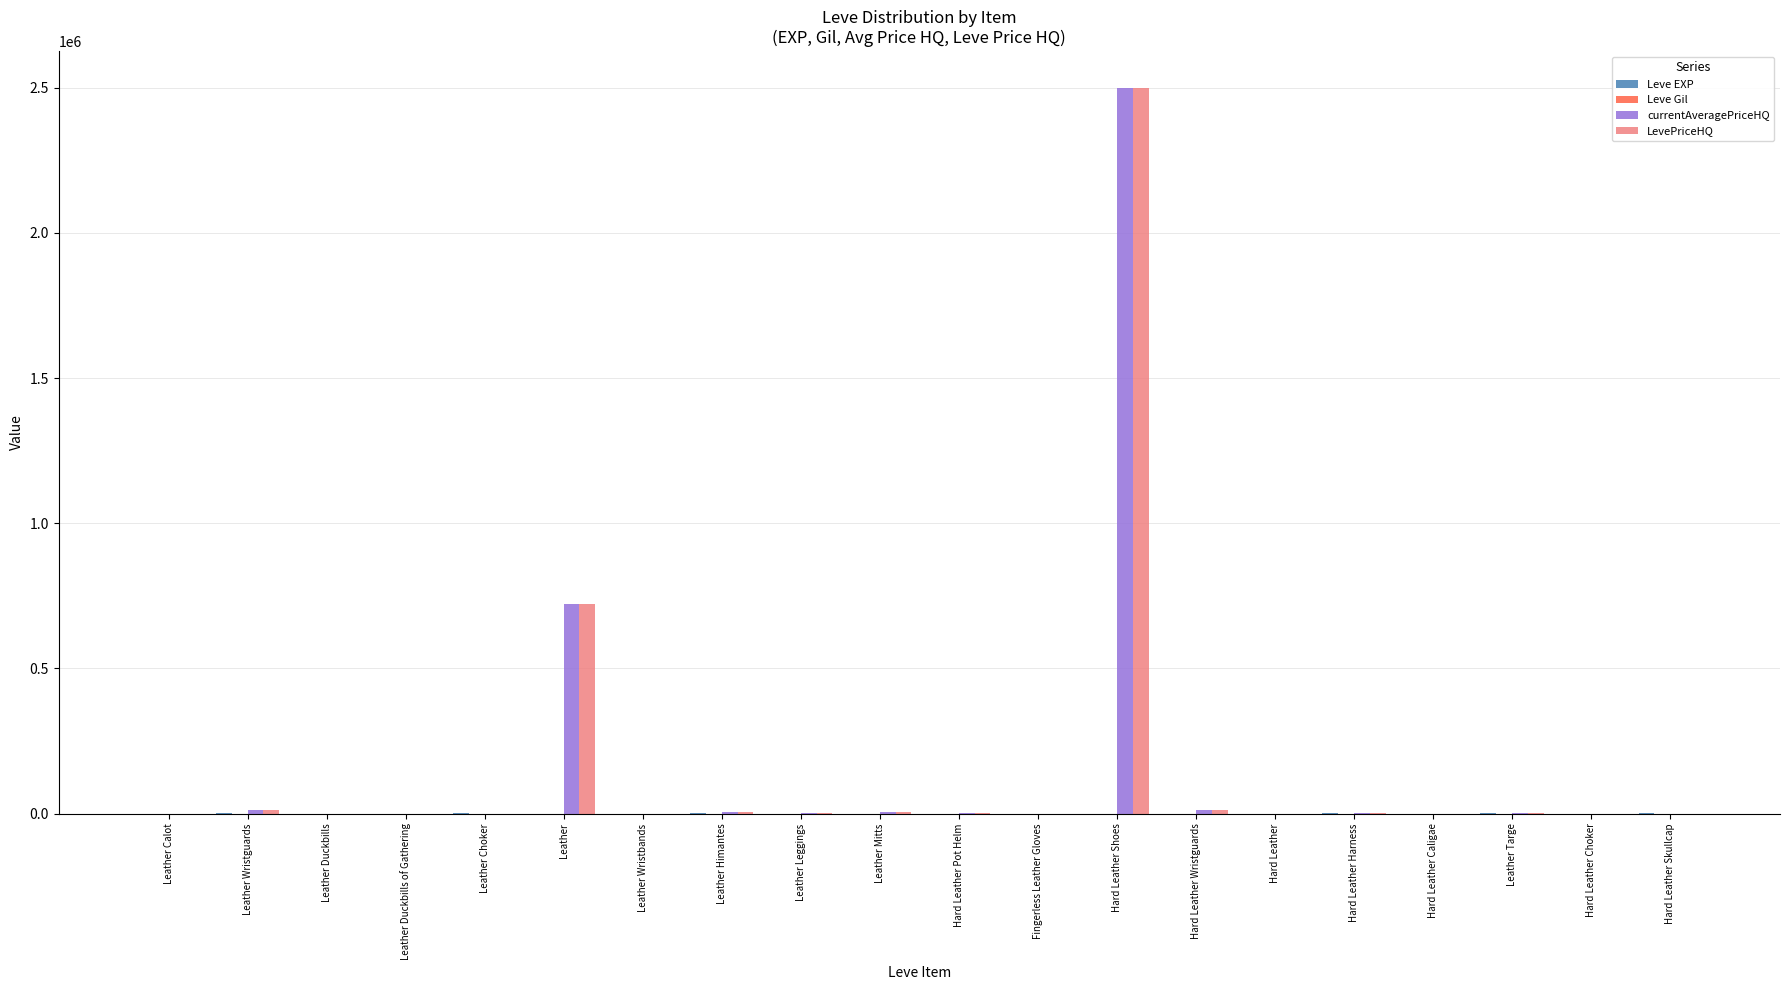

What is the greatest value displayed?

2500112